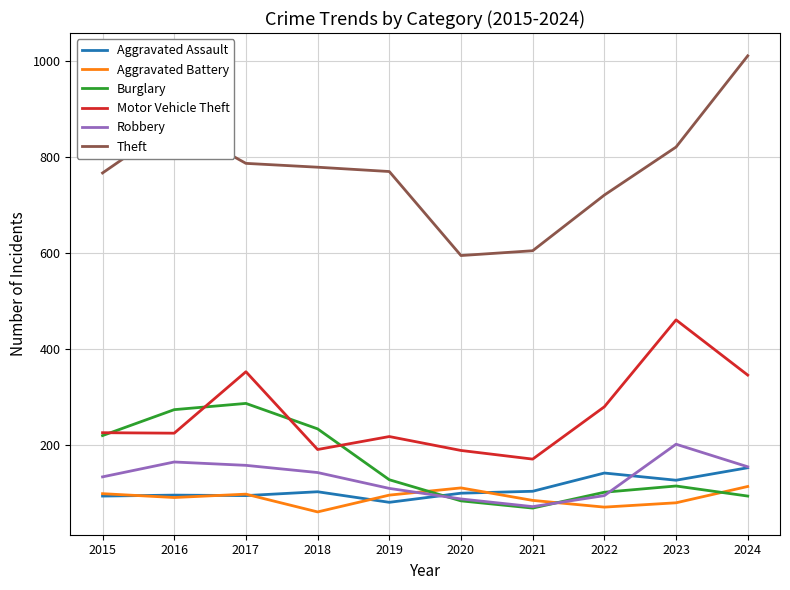

What is the maximum value shown in the chart?

1011